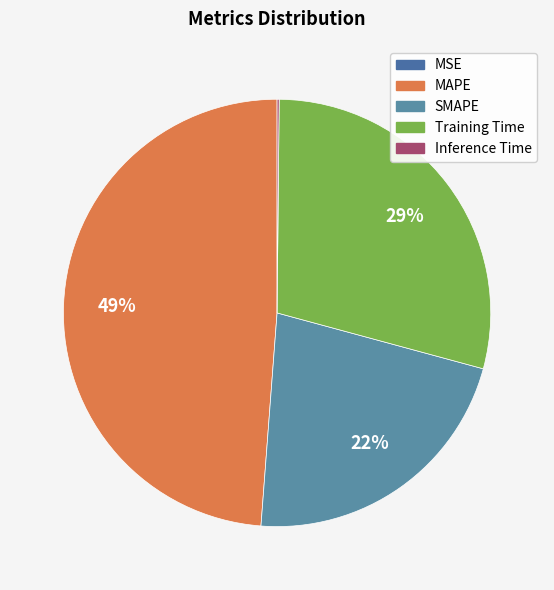

Which slice is the largest?

MAPE